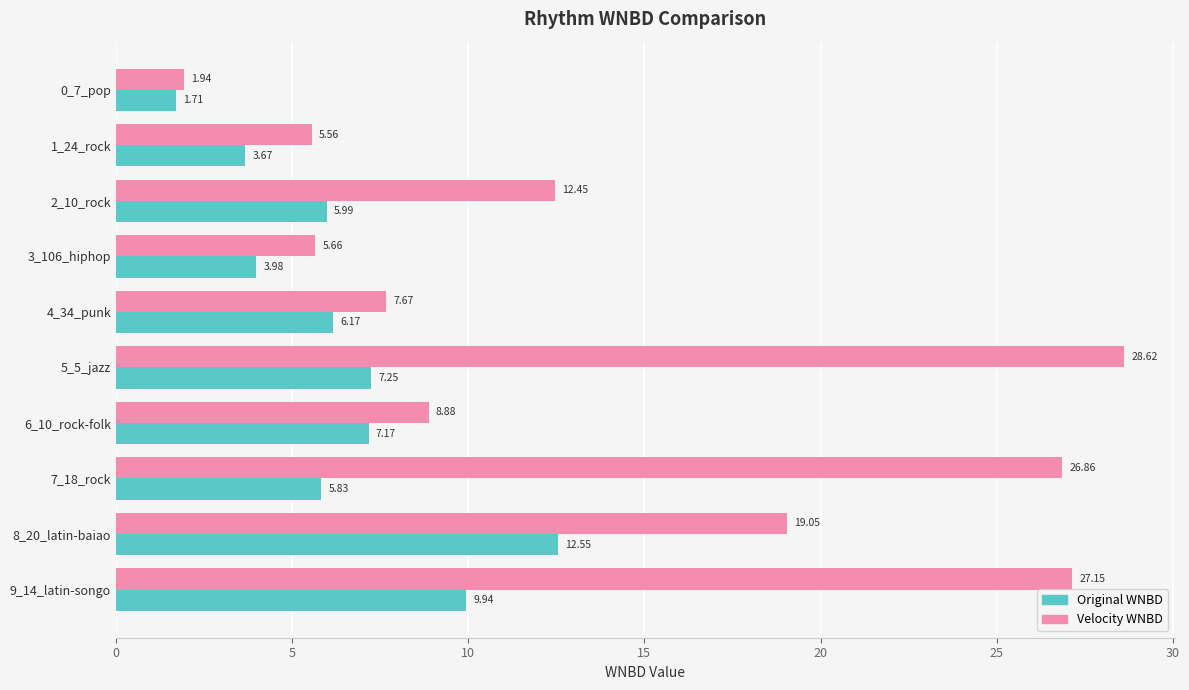

What is the difference between the maximum and minimum values in the Original WNBD series?

10.8